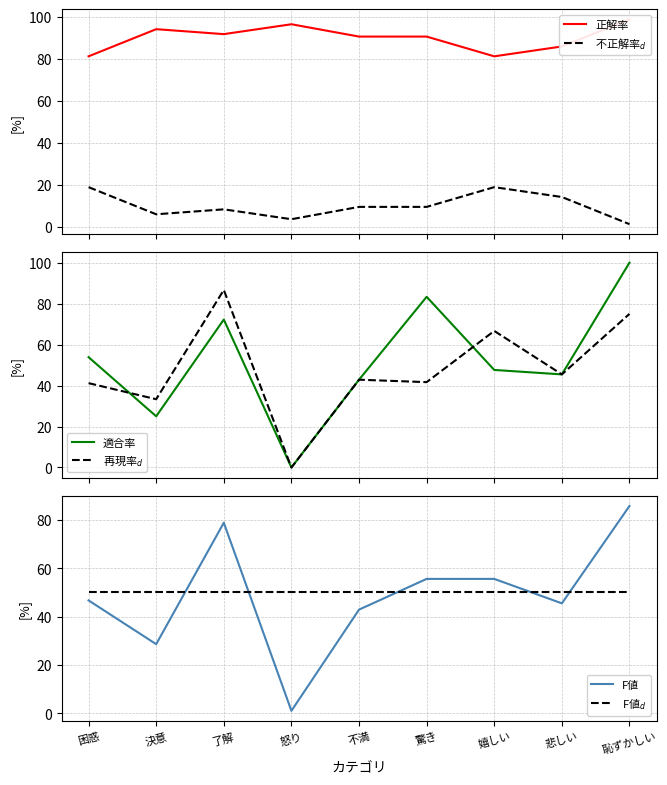

What is the label of the 9th point from the left?

恥ずかしい